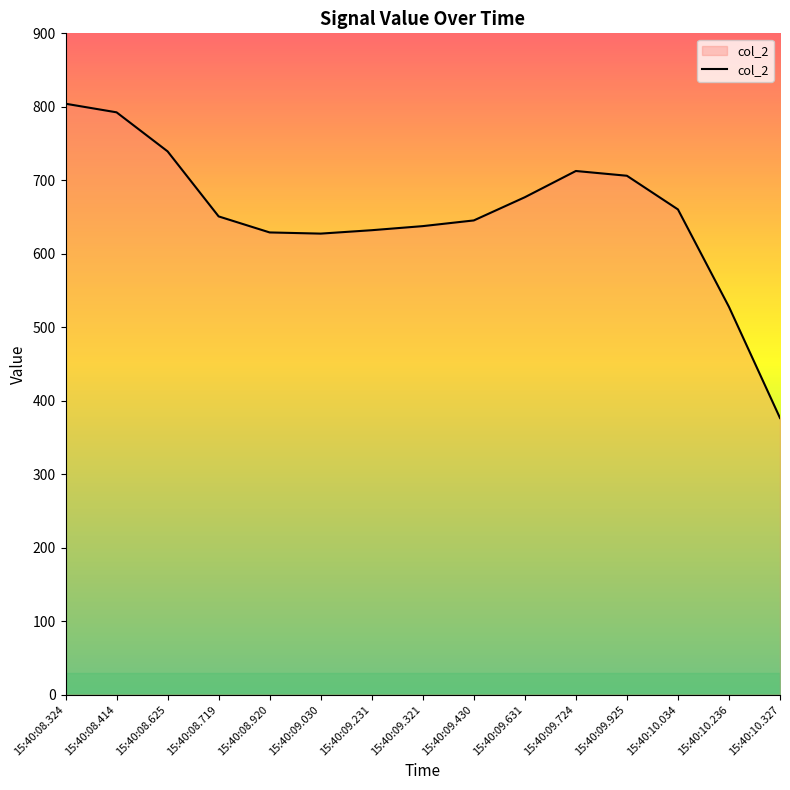

True or false: the data shows 455.0 at 15:40:10.034.

False